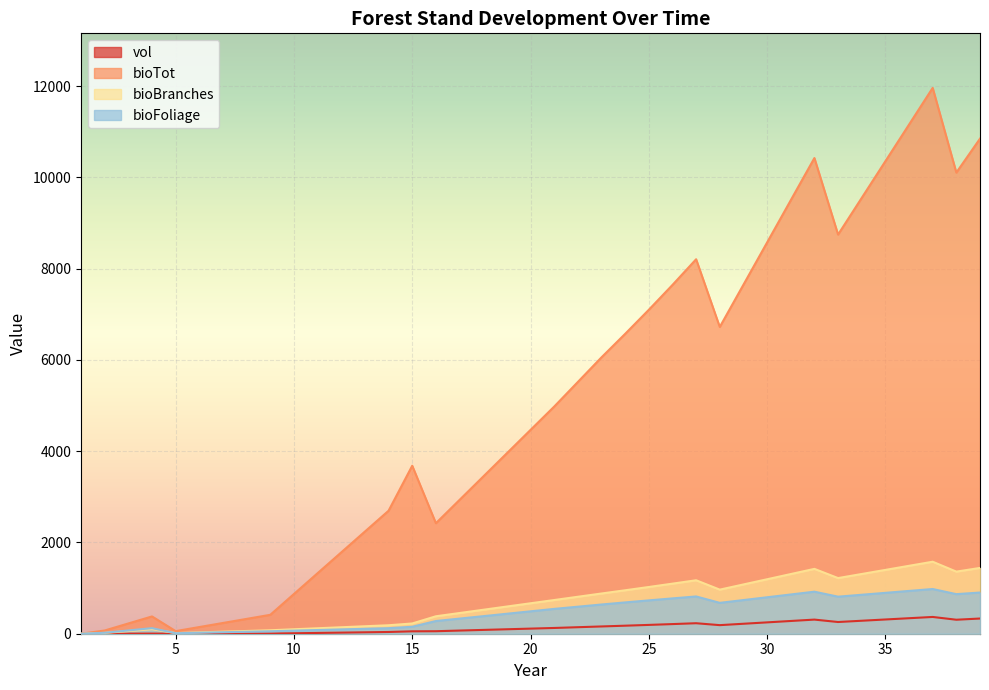

What is the difference between the bioBranches values at 38 and 9?

1285.2